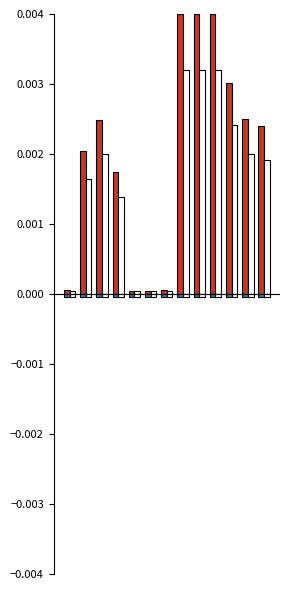

Which category has the highest value across all series?

7